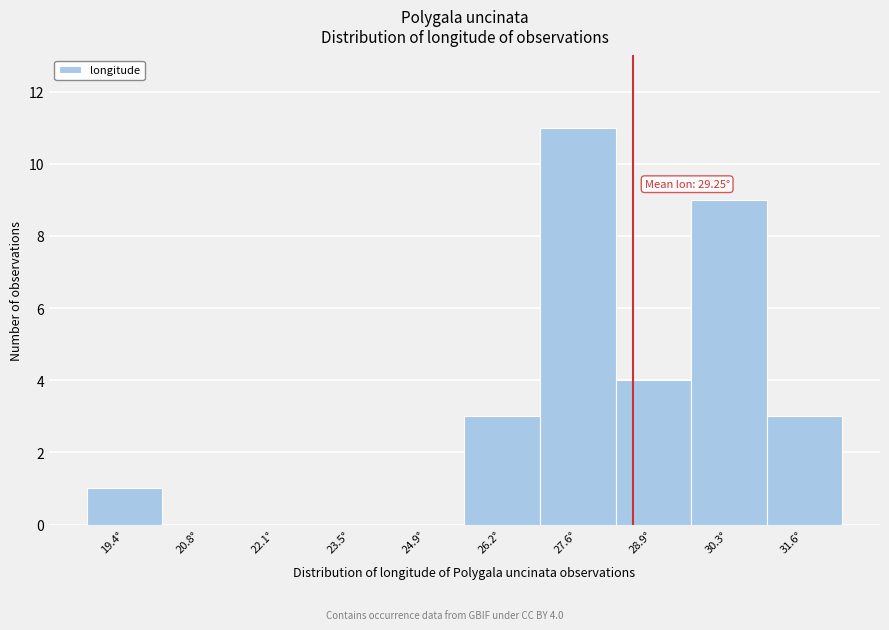

Reading right to left, what are all the values shown in this chart?

31.6°=3	30.3°=9	28.9°=4	27.6°=11	26.2°=3	24.9°=0	23.5°=0	22.1°=0	20.8°=0	19.4°=1